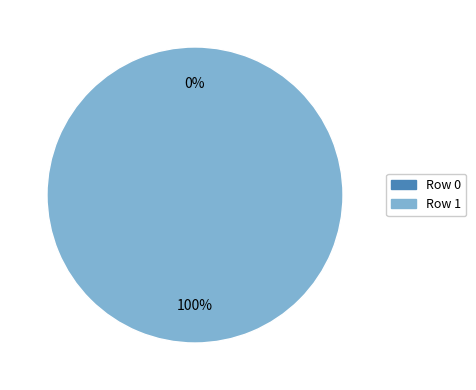

How many slices are in this pie chart?

2